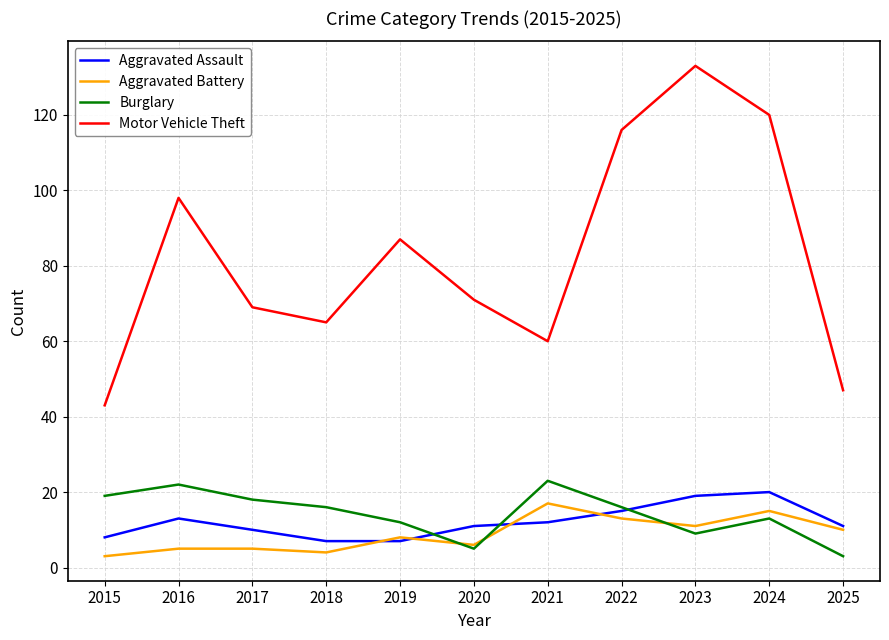

How many distinct data groups are displayed?

4